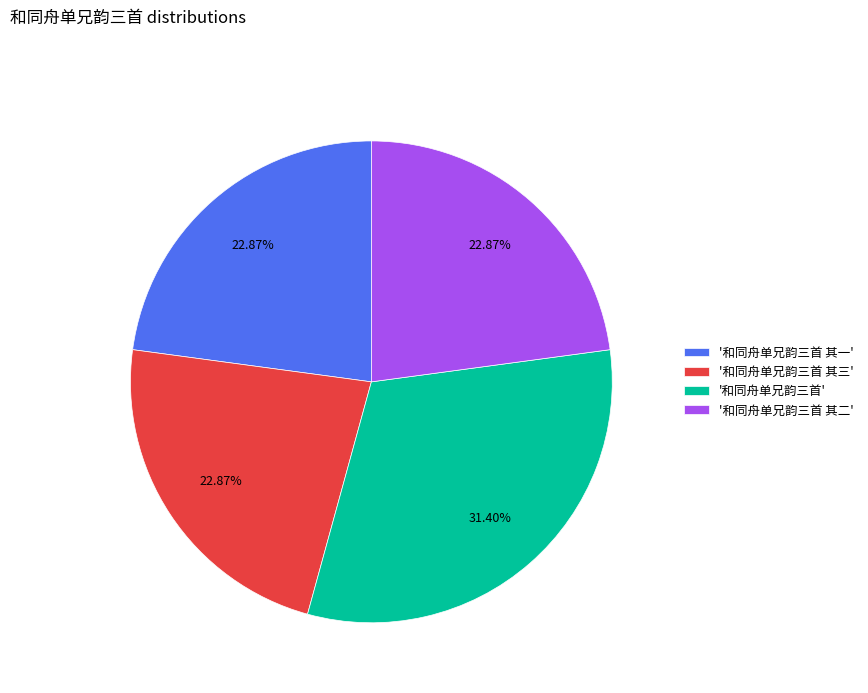

What is the ratio of the value at '和同舟单兄韵三首 其三' to the value at '和同舟单兄韵三首 其二'?

1.0